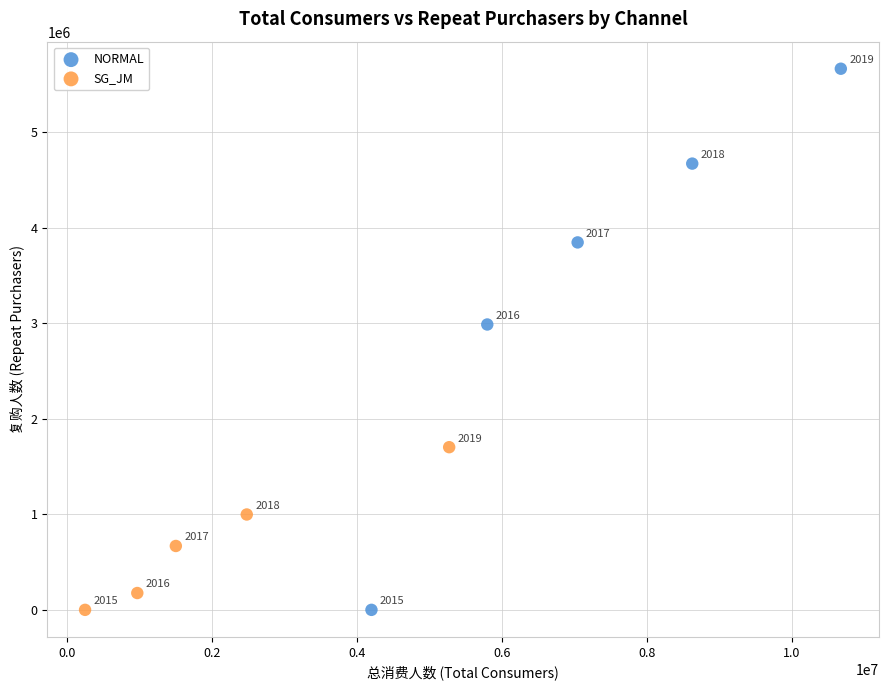

What are all the series names shown in the legend?

NORMAL, SG_JM